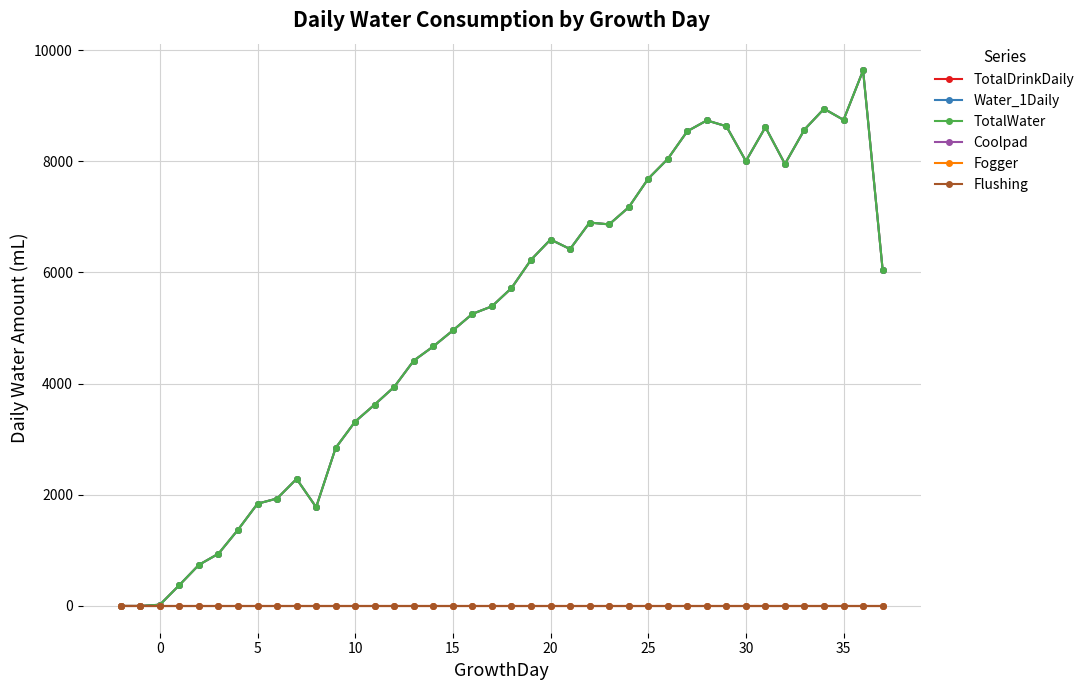

Is this an area chart (filled region under the line)?

No